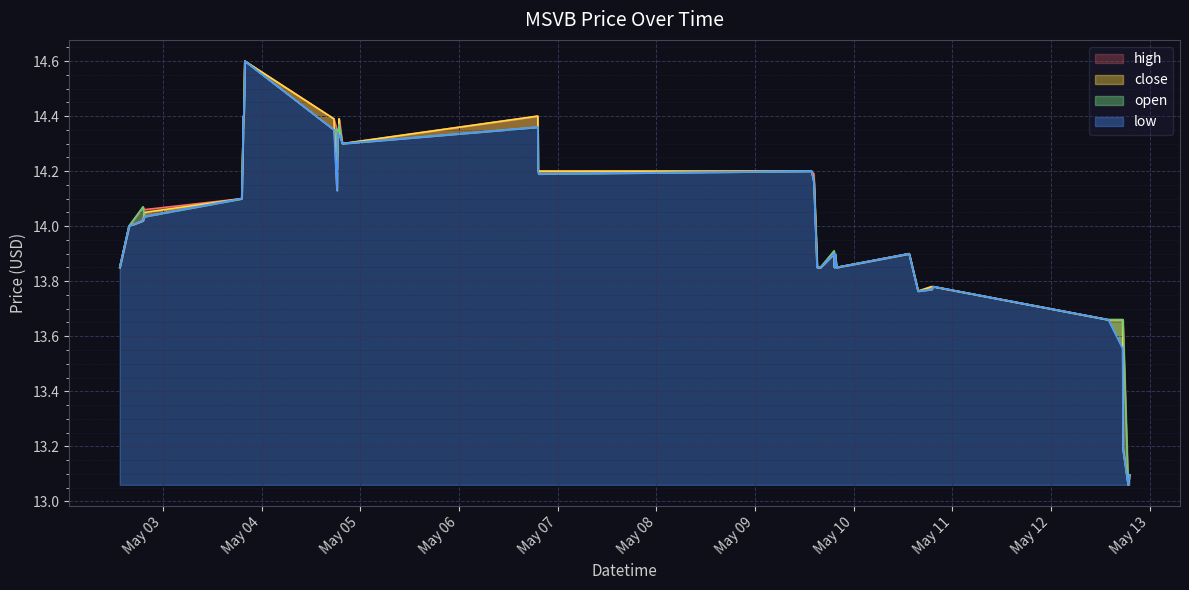

What are all the series names shown in the legend?

open, high, low, close